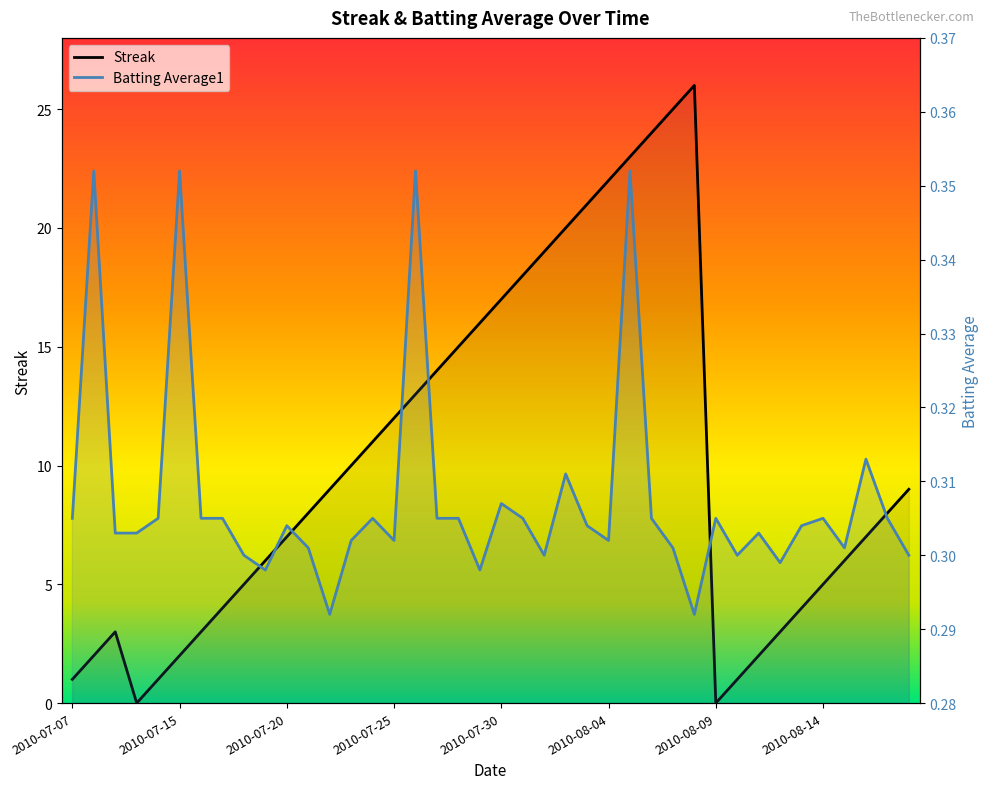

Reading left to right, transcribe all the data shown in this chart.

Streak: 1.0	2.0	3.0	0.0	1.0	2.0	3.0	4.0	5.0	6.0	7.0	8.0	9.0	10.0	11.0	12.0	13.0	14.0	15.0	16.0	17.0	18.0	19.0	20.0	21.0	22.0	23.0	24.0	25.0	26.0	0.0	1.0	2.0	3.0	4.0	5.0	6.0	7.0	8.0	9.0
Batting Average1: 0.3	0.4	0.3	0.3	0.3	0.4	0.3	0.3	0.3	0.3	0.3	0.3	0.3	0.3	0.3	0.3	0.4	0.3	0.3	0.3	0.3	0.3	0.3	0.3	0.3	0.3	0.4	0.3	0.3	0.3	0.3	0.3	0.3	0.3	0.3	0.3	0.3	0.3	0.3	0.3